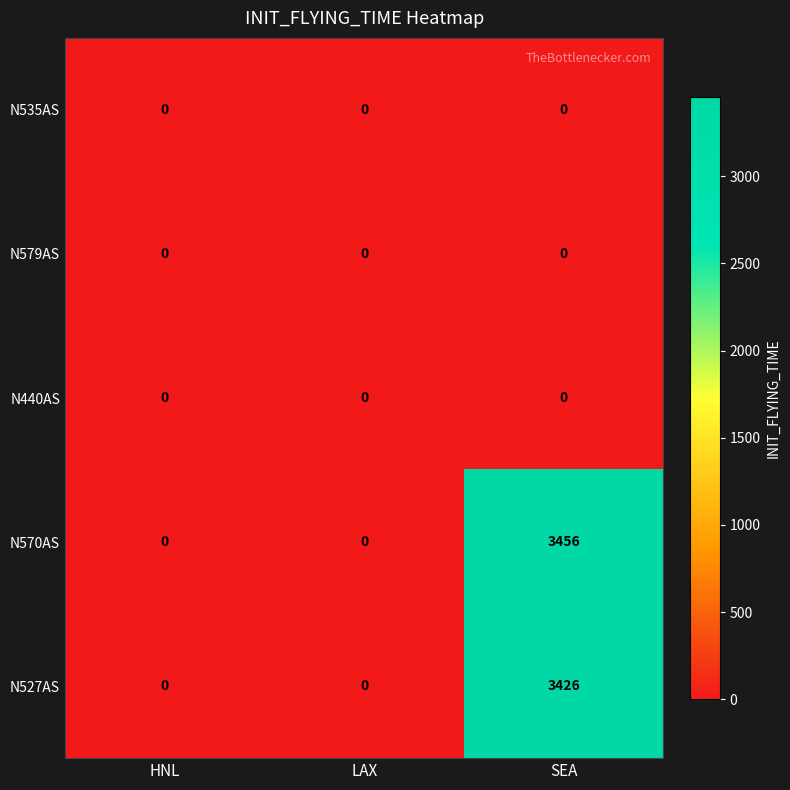

Which series changed the most between HNL and SEA?

N570AS